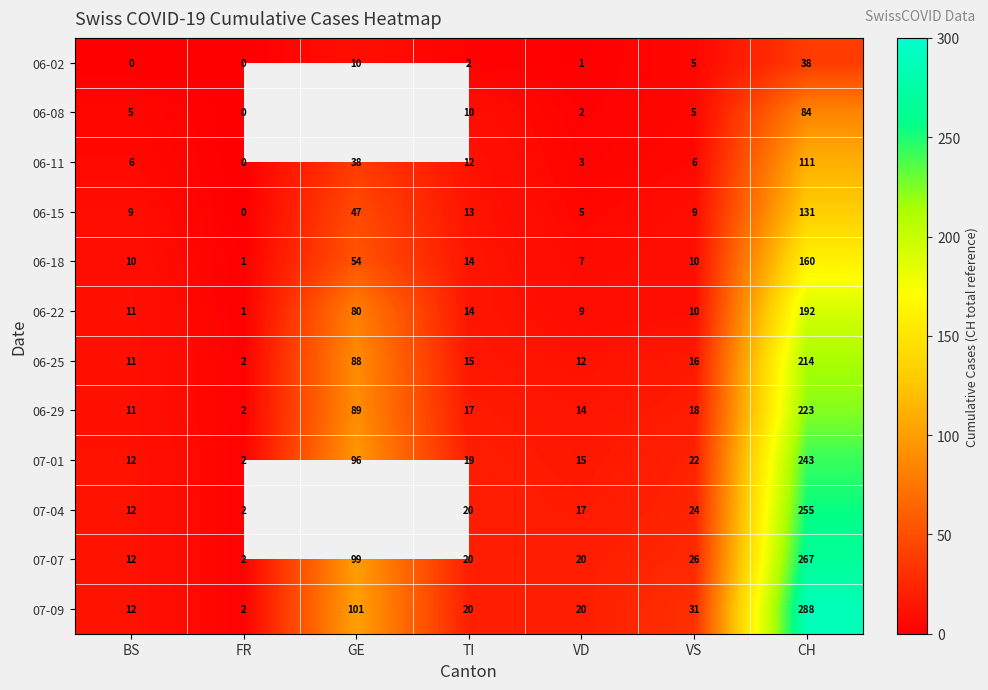

Which has a higher value, FR or CH?

CH